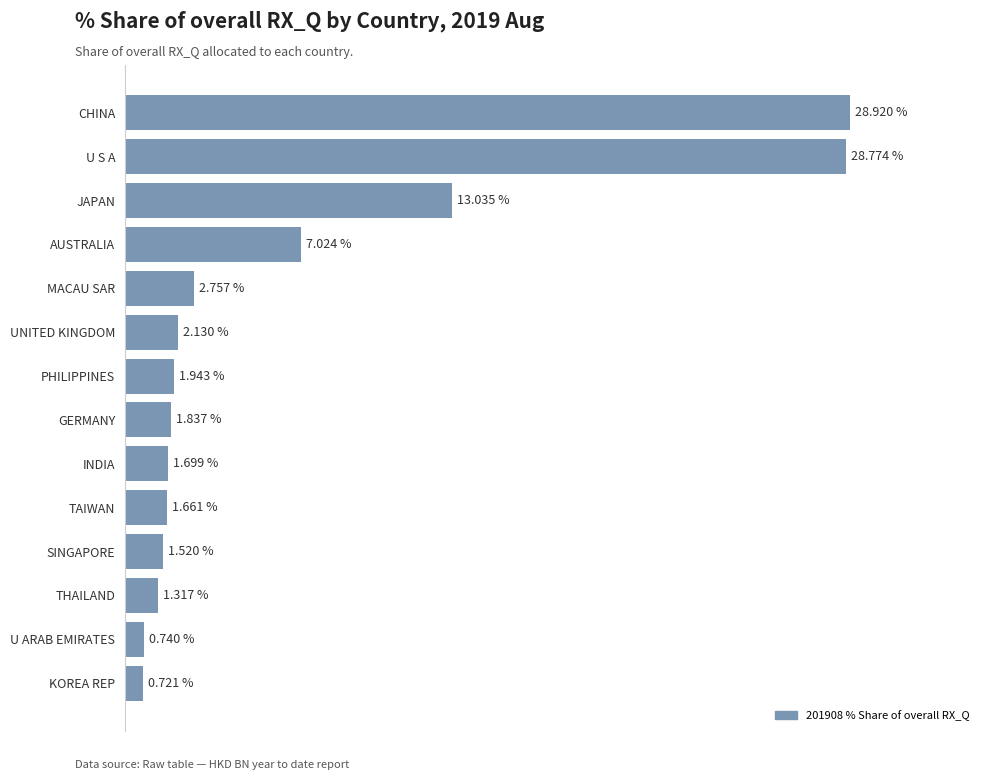

Between UNITED KINGDOM and INDIA, which is larger?

UNITED KINGDOM